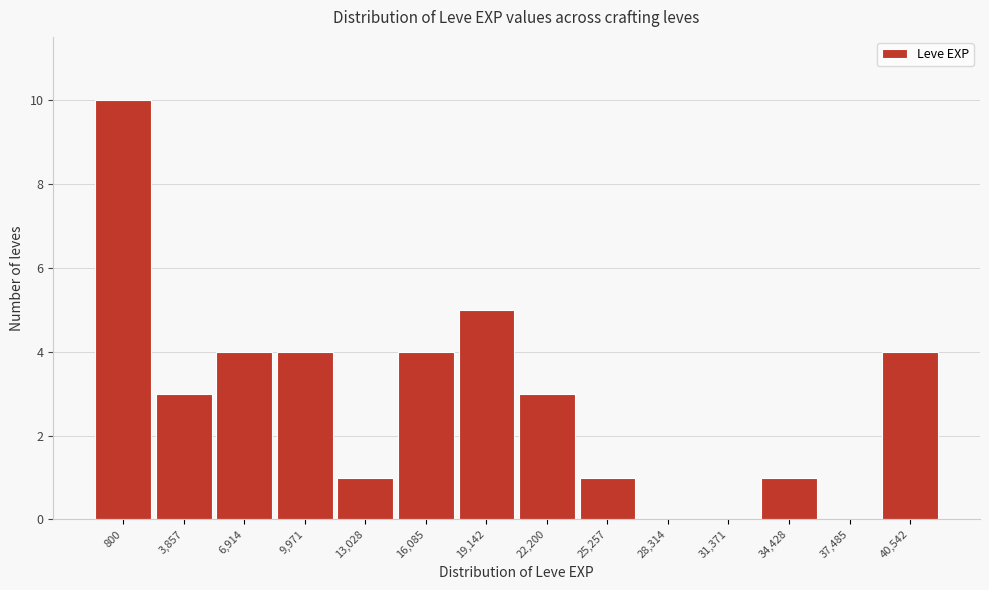

Reading right to left, what are all the values shown in this chart?

40,542=4	37,485=0	34,428=1	31,371=0	28,314=0	25,257=1	22,200=3	19,142=5	16,085=4	13,028=1	9,971=4	6,914=4	3,857=3	800=10